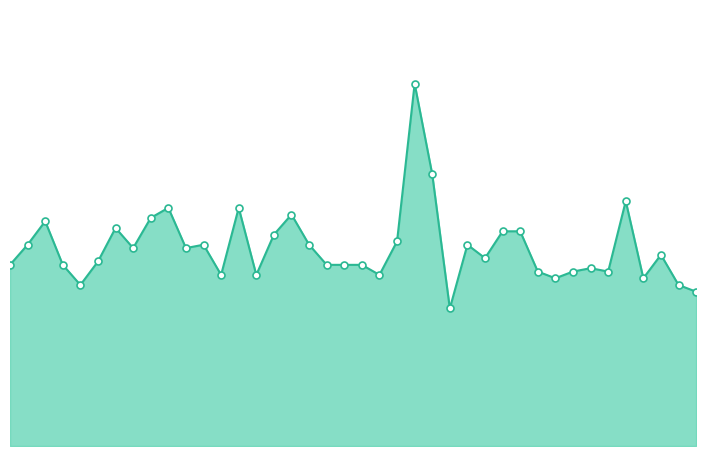

What is the value of the 4th point from the left?

0.1